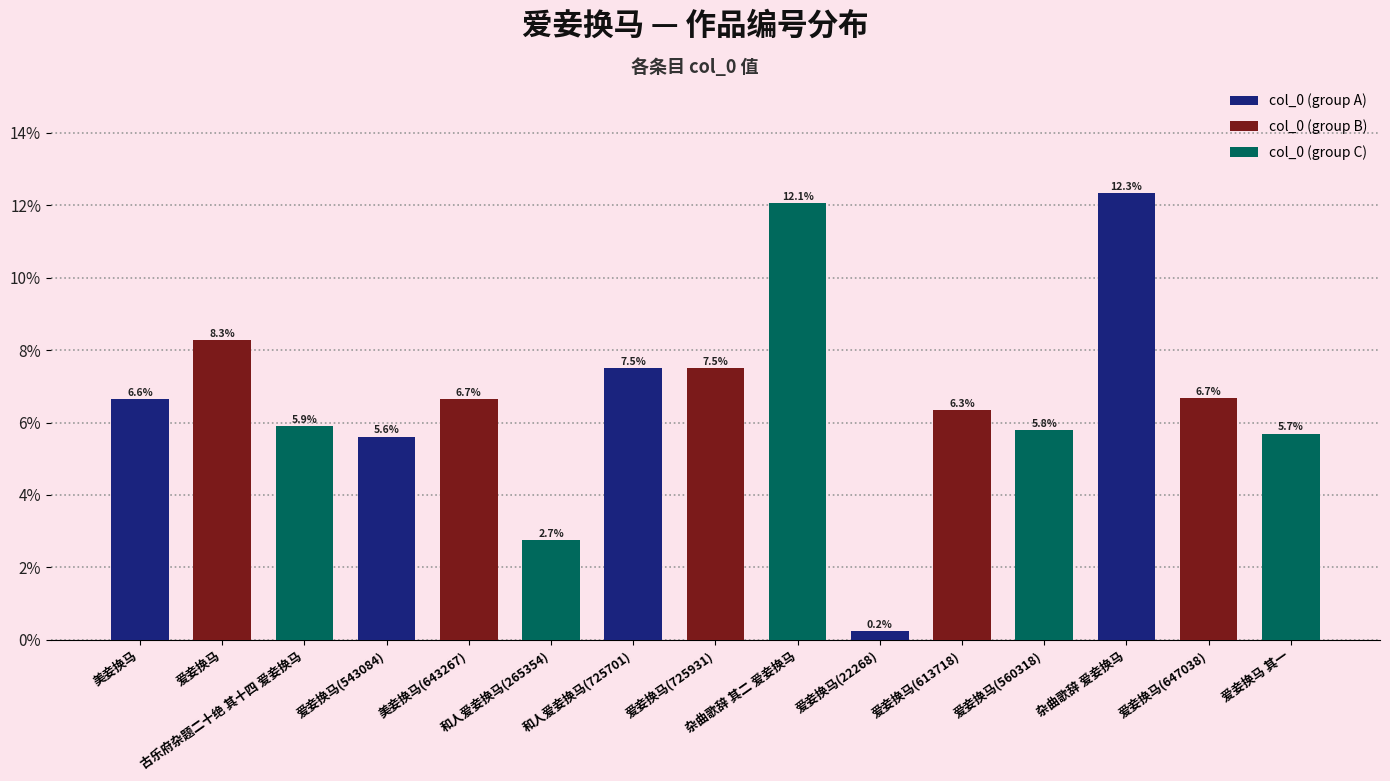

What position from the left is 美妾换马(643267)?

5